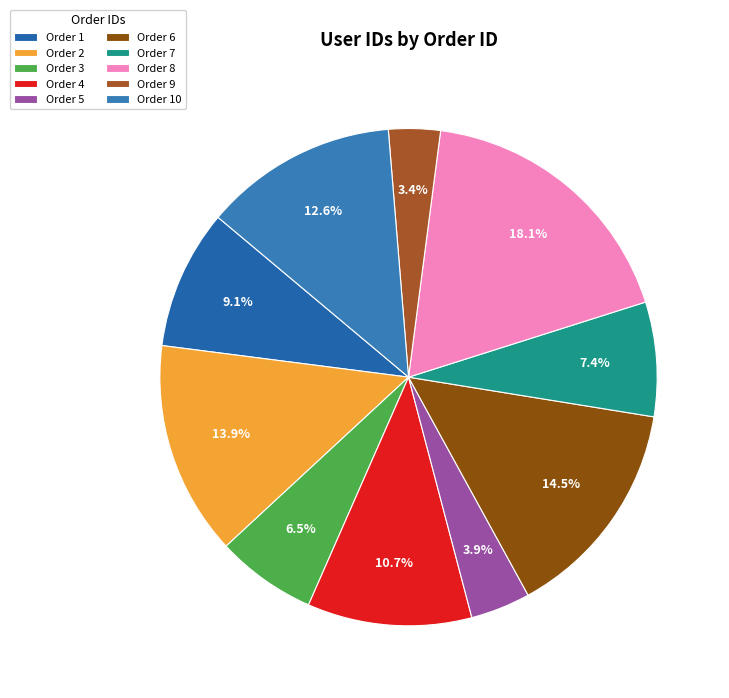

How many slices are in this pie chart?

10